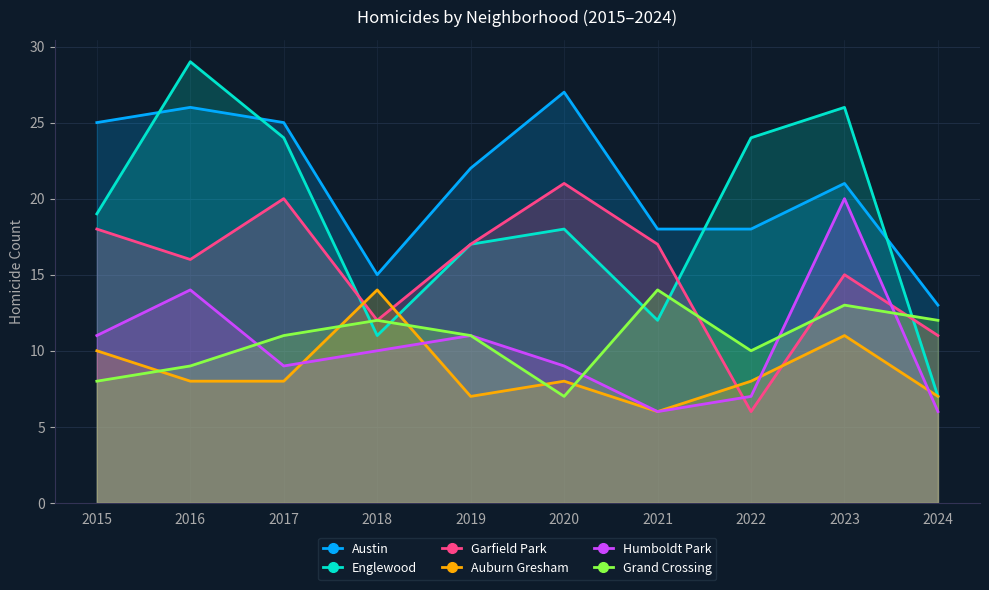

True or false: Auburn Gresham and Austin intersect in this chart.

False